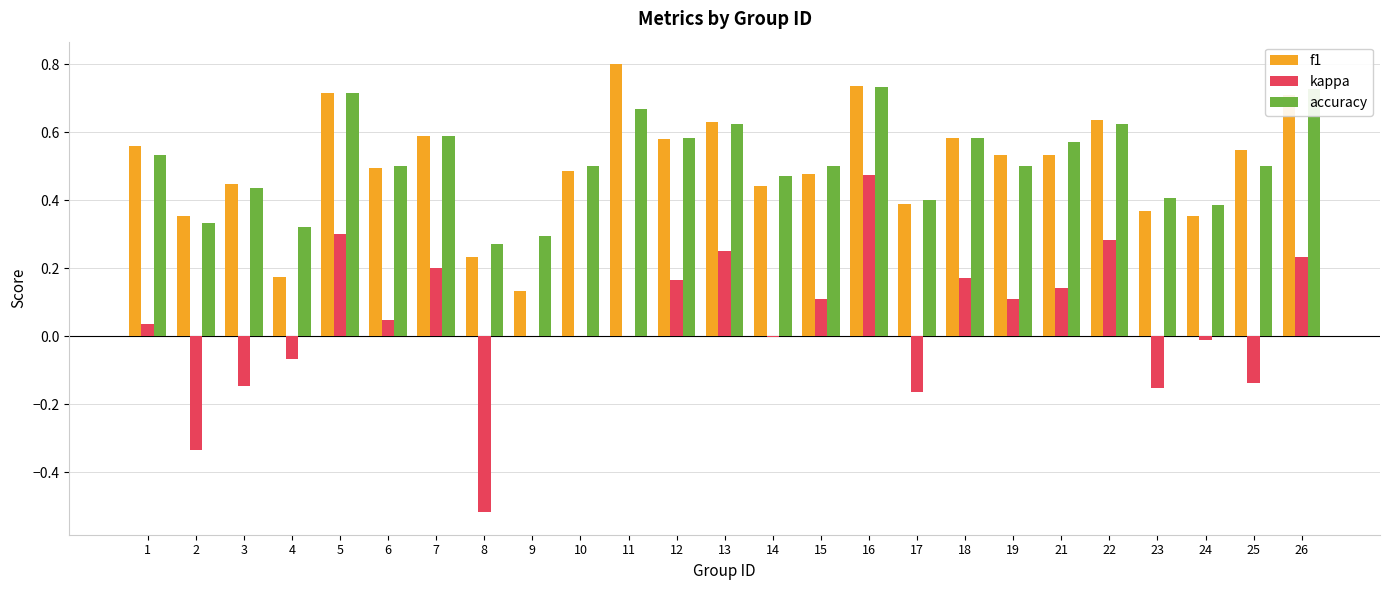

At which category is the sum across all series the highest?

16